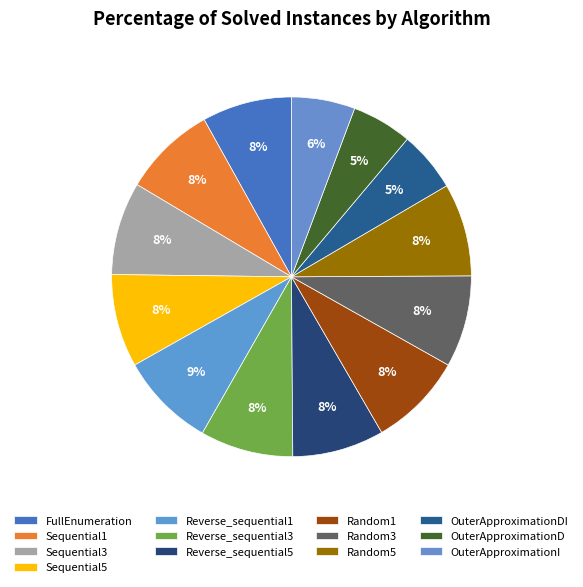

Approximately how many times larger is the value at Reverse_sequential5 compared to Sequential3?

1.0